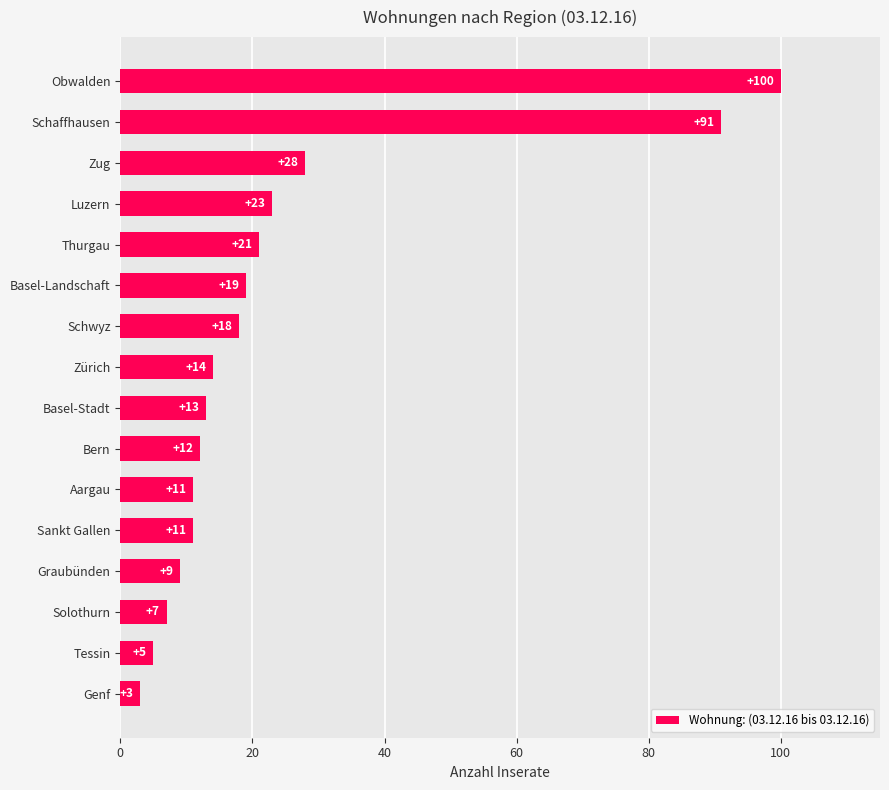

Reading bottom to top, extract all data points from this chart.

Genf=3	Tessin=5	Solothurn=7	Graubünden=9	Sankt Gallen=11	Aargau=11	Bern=12	Basel-Stadt=13	Zürich=14	Schwyz=18	Basel-Landschaft=19	Thurgau=21	Luzern=23	Zug=28	Schaffhausen=91	Obwalden=100